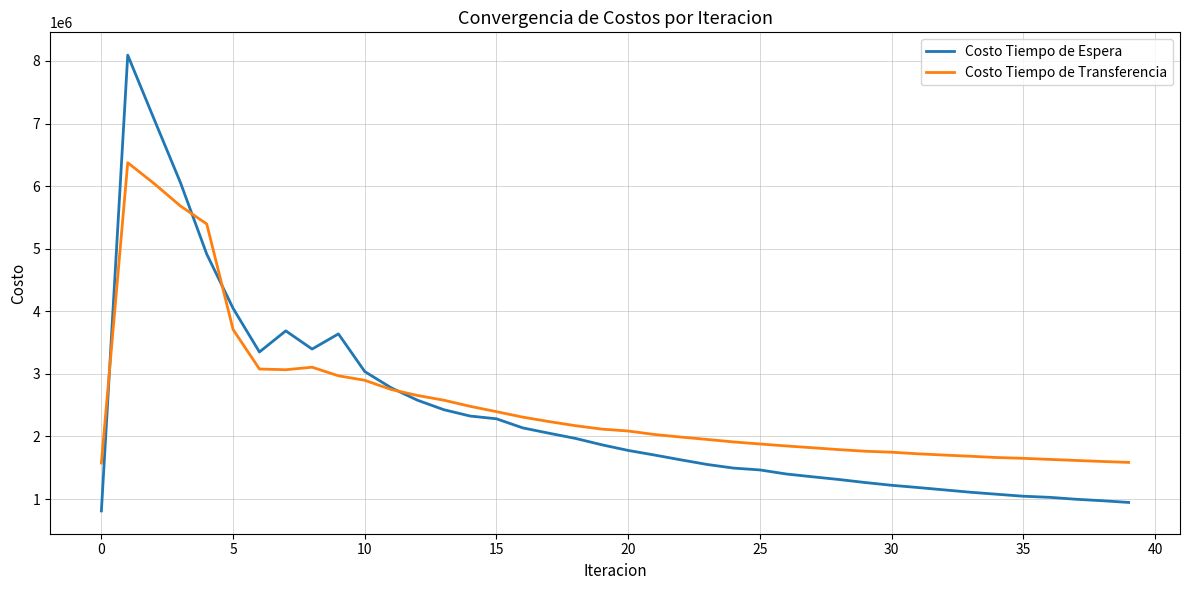

List the series in order of their peak value, lowest first.

Costo Tiempo de Transferencia, Costo Tiempo de Espera